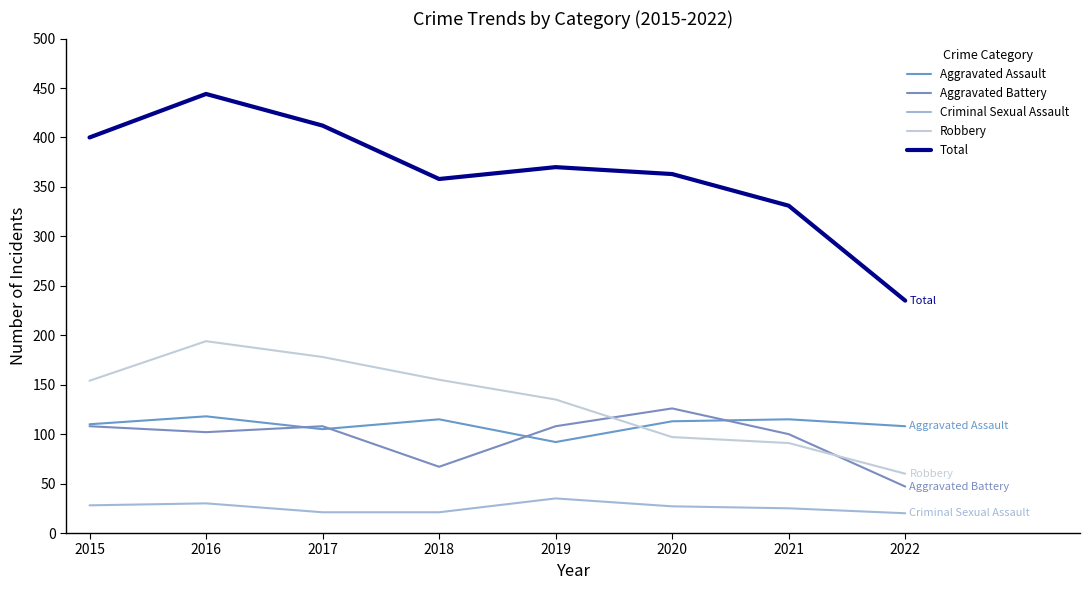

What is the value of the Criminal Sexual Assault point at the 8th from the left?

20